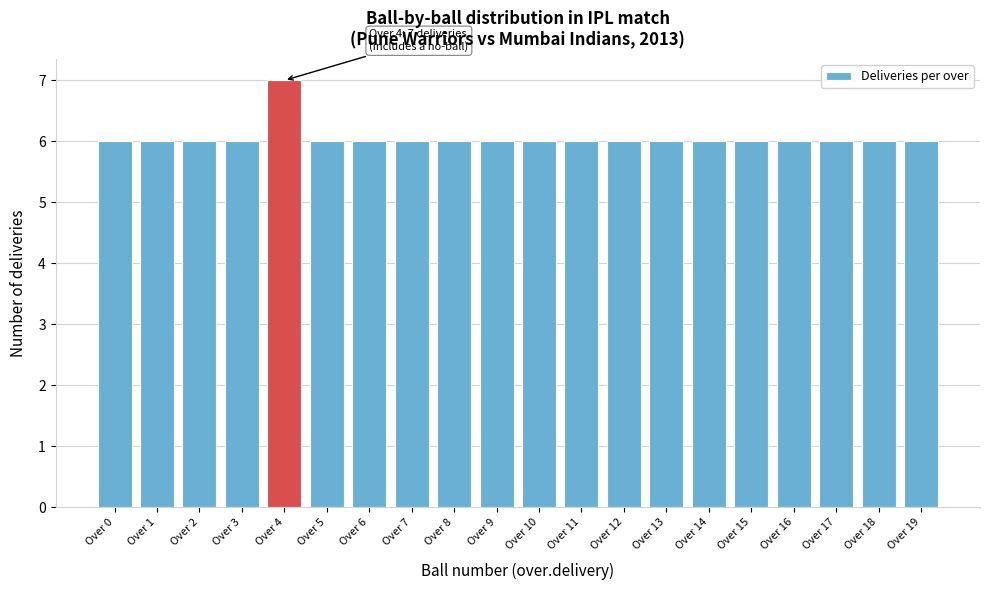

Reading left to right, list all the values displayed in this chart.

6	6	6	6	7	6	6	6	6	6	6	6	6	6	6	6	6	6	6	6